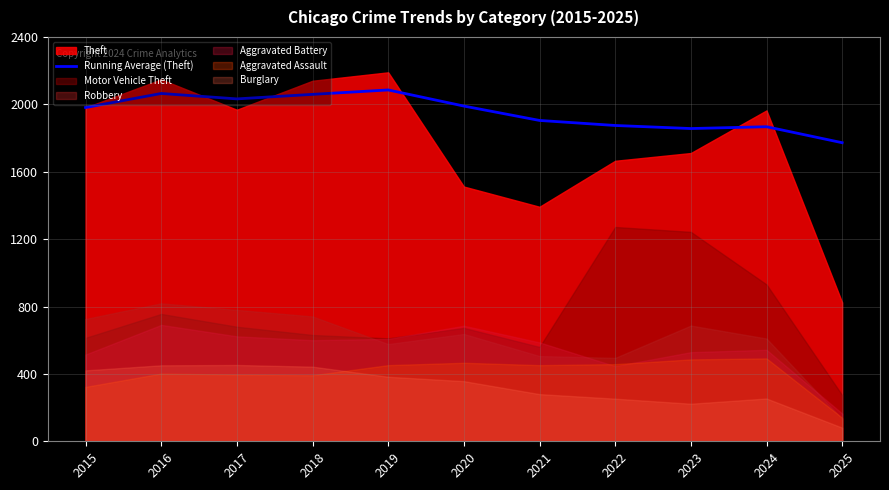

Reading left to right, list all the values displayed in this chart.

2015=1981.0	2016=2064.5	2017=2032.3	2018=2059.2	2019=2085.4	2020=1989.8	2021=1904.4	2022=1874.5	2023=1856.3	2024=1867.1	2025=1772.3